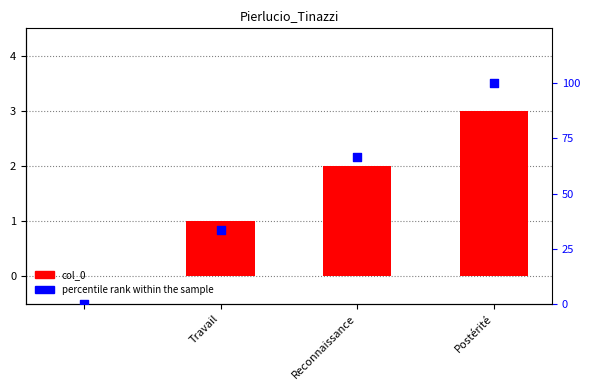

Is the value of percentile rank within the sample at Travail greater than the value of col_0 at Travail?

Yes